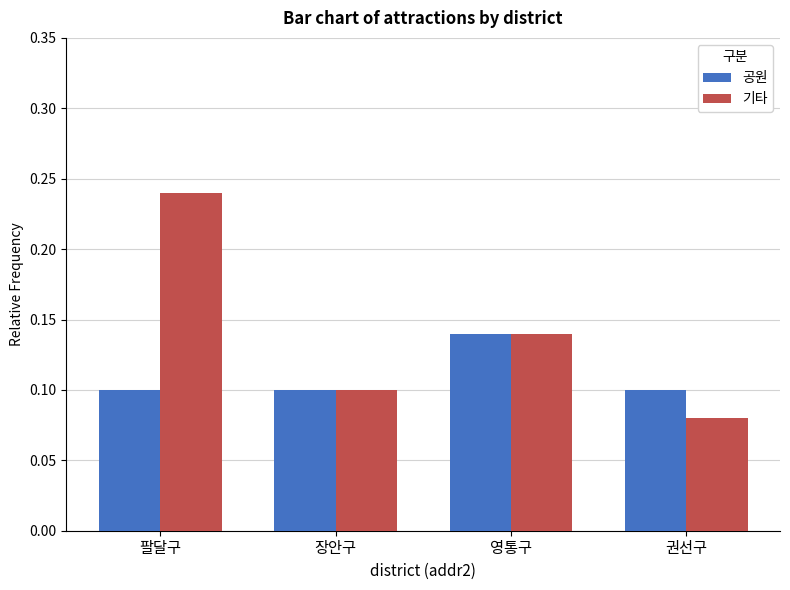

What is the sum of all 공원 values?

0.4